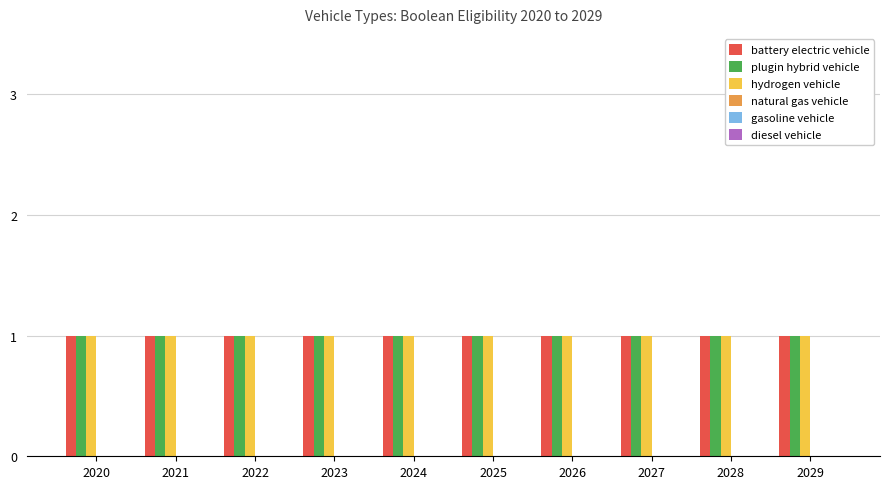

Reading left to right, extract all data points from this chart.

battery electric vehicle: 2020=1	2021=1	2022=1	2023=1	2024=1	2025=1	2026=1	2027=1	2028=1	2029=1
plugin hybrid vehicle: 2020=1	2021=1	2022=1	2023=1	2024=1	2025=1	2026=1	2027=1	2028=1	2029=1
hydrogen vehicle: 2020=1	2021=1	2022=1	2023=1	2024=1	2025=1	2026=1	2027=1	2028=1	2029=1
natural gas vehicle: 2020=0	2021=0	2022=0	2023=0	2024=0	2025=0	2026=0	2027=0	2028=0	2029=0
gasoline vehicle: 2020=0	2021=0	2022=0	2023=0	2024=0	2025=0	2026=0	2027=0	2028=0	2029=0
diesel vehicle: 2020=0	2021=0	2022=0	2023=0	2024=0	2025=0	2026=0	2027=0	2028=0	2029=0